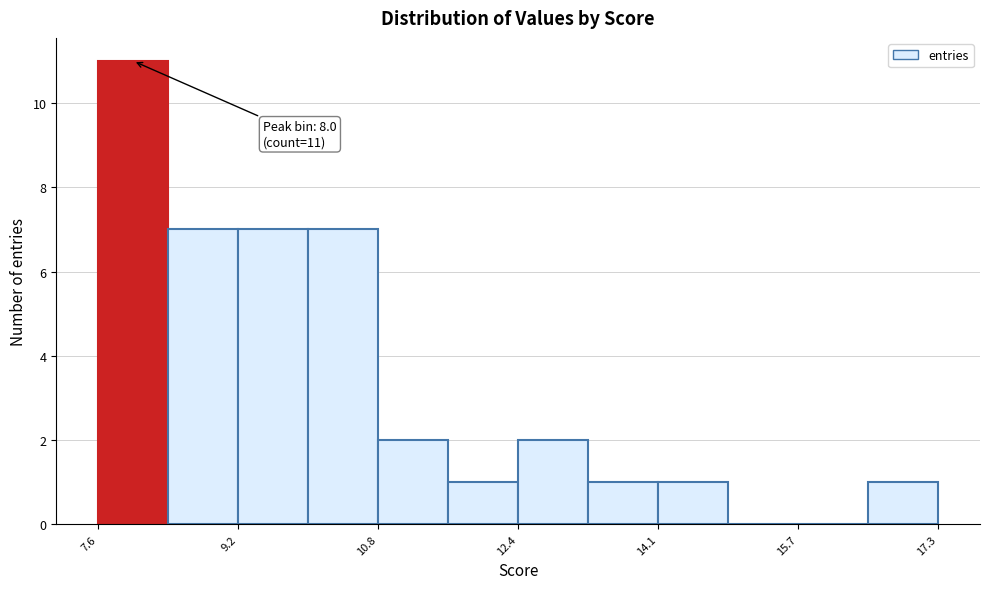

Over which range of the x-axis is the bar tallest?

7.6 to 8.4